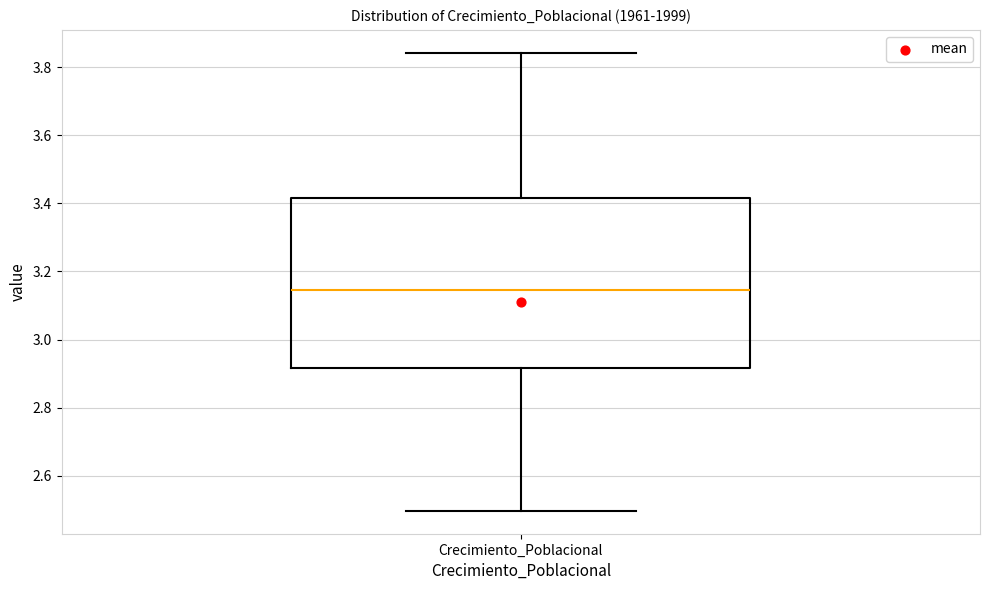

Where does the median line of the box for Crecimiento_Poblacional sit on the y-axis? The values are not printed on the chart, so give them approximately, as read against the axis.

3.14